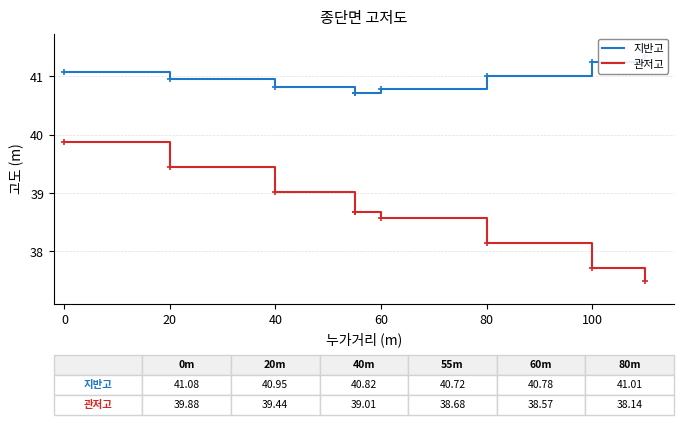

At 0, list the series in order from smallest to largest.

관저고, 지반고